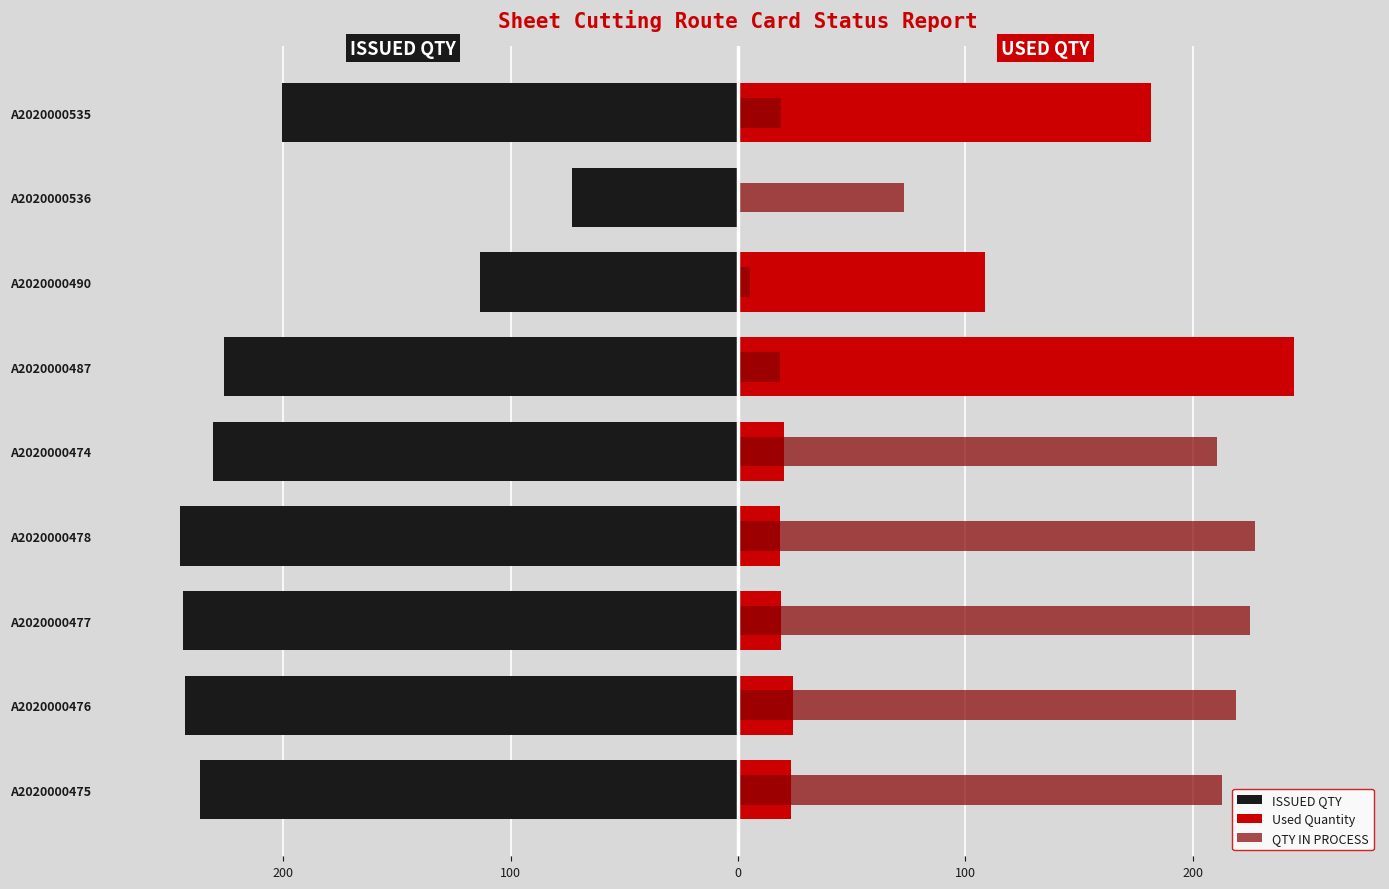

How many data points in ISSUED QTY are above -231?

4